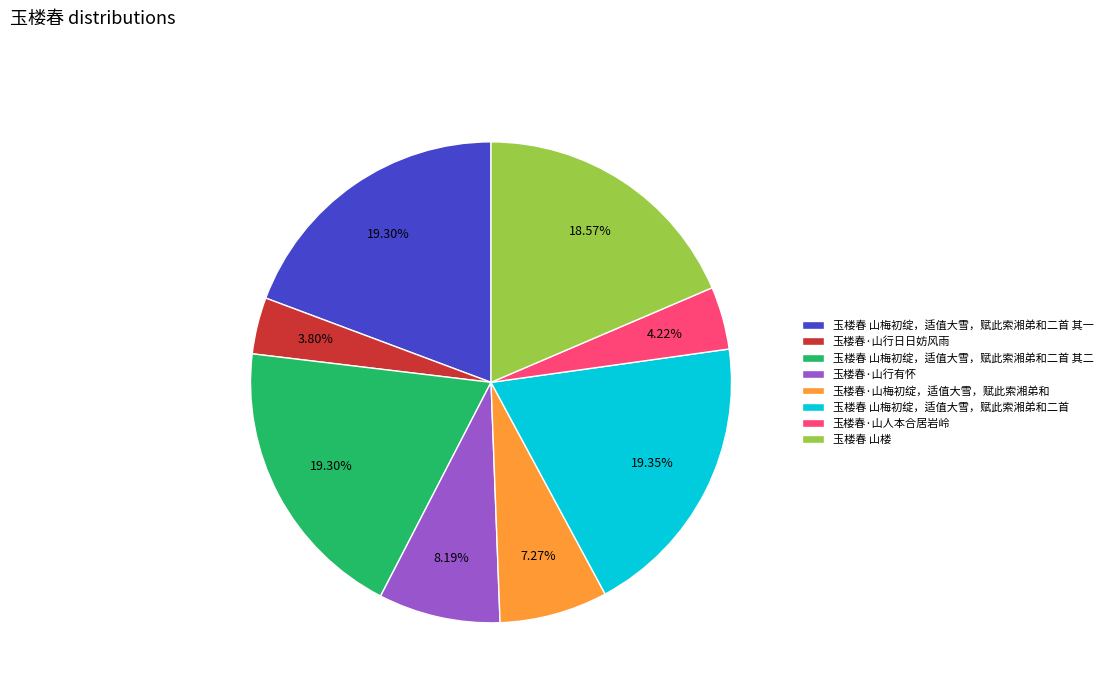

The 玉楼春·山行有怀 slice represents 1% of the pie. True or false?

False